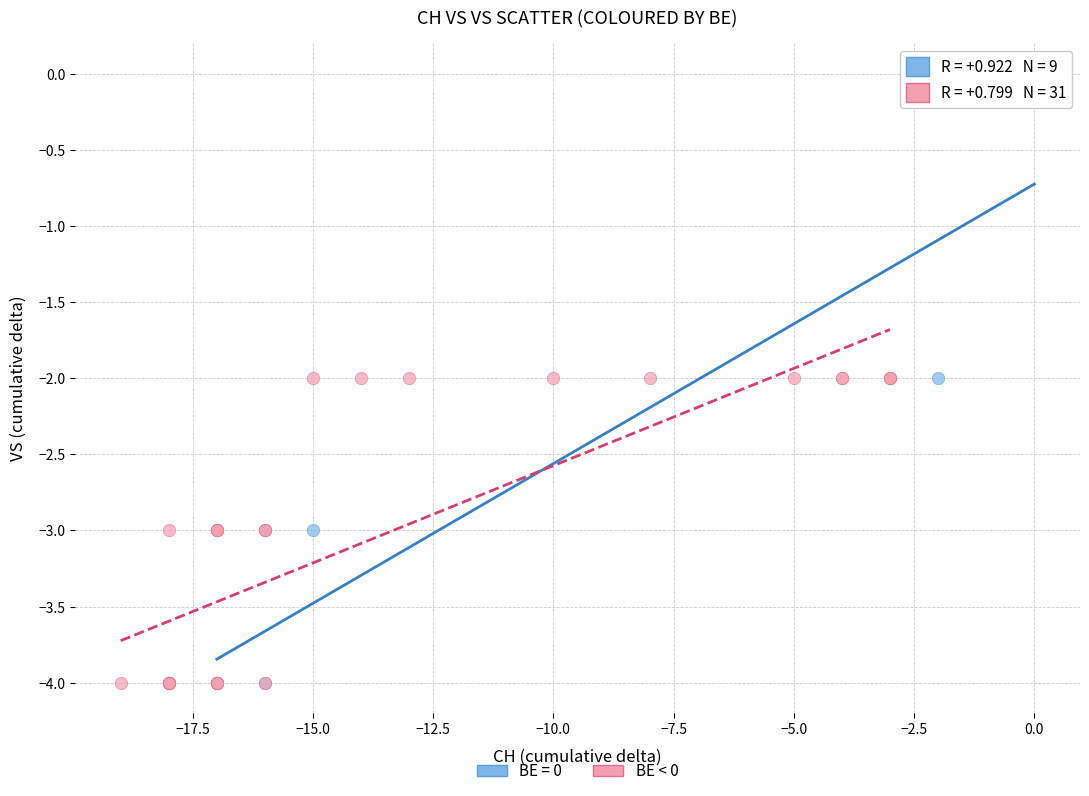

Which series reaches the maximum Y coordinate?

BE = 0